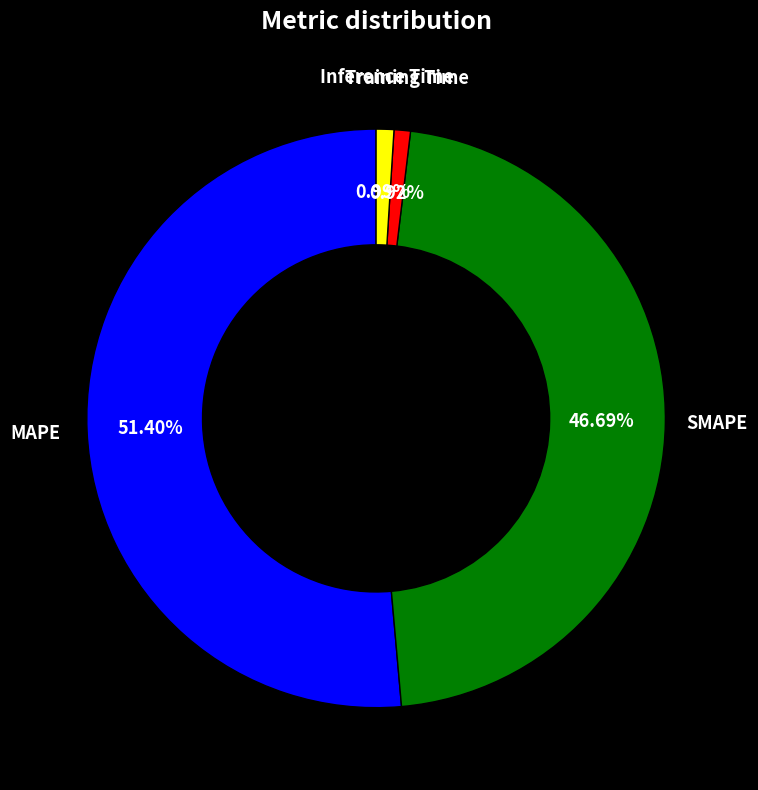

Does any single category account for the majority?

Yes